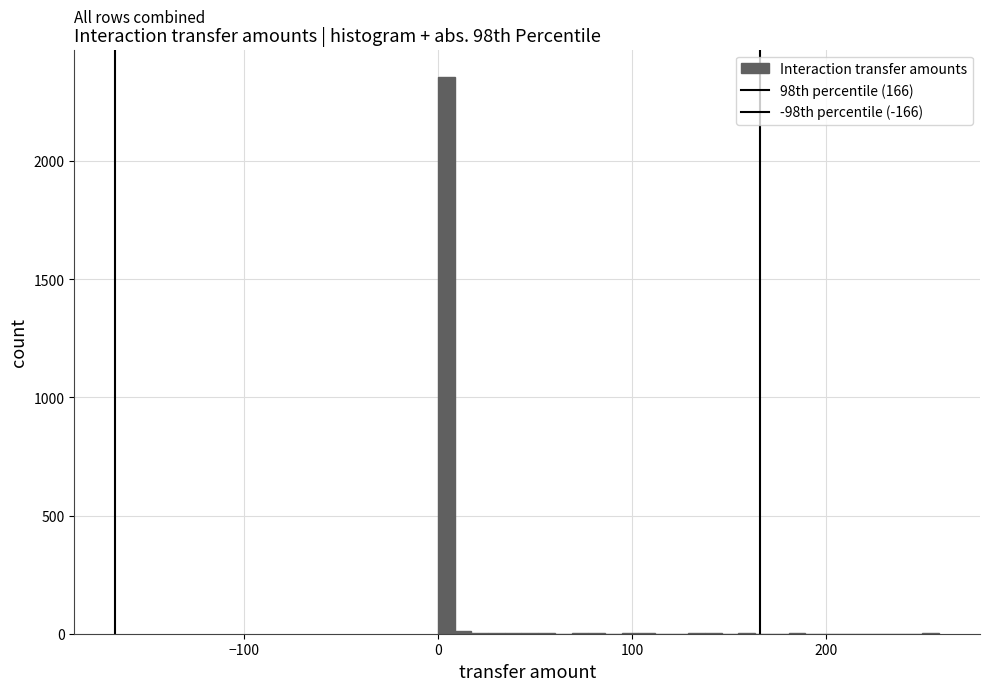

Around what value on the x-axis is the tallest bar? Give the approximate position of its centre, as read against the axis.

0